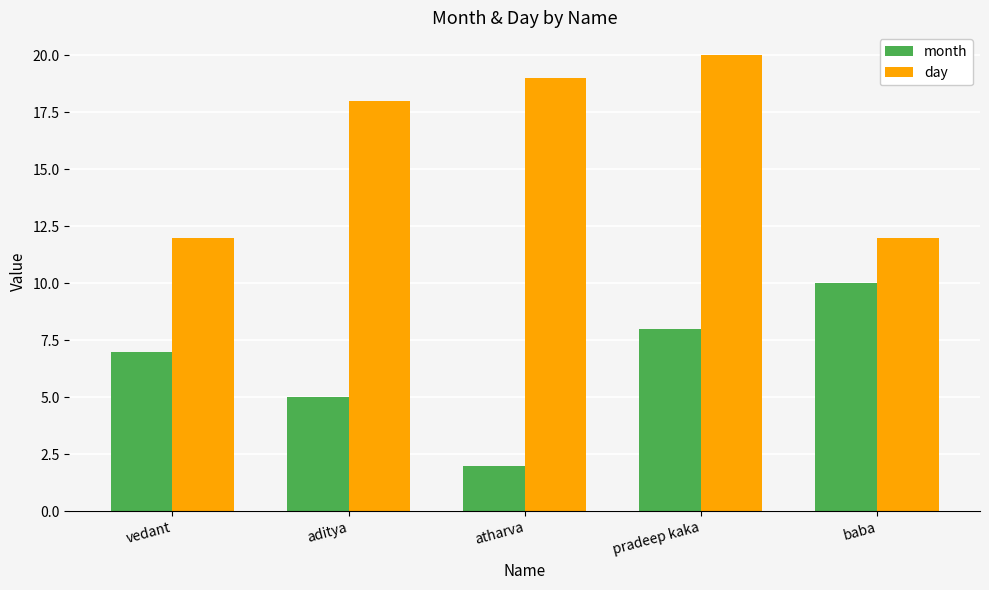

Between vedant and pradeep kaka, which series saw the biggest shift?

day